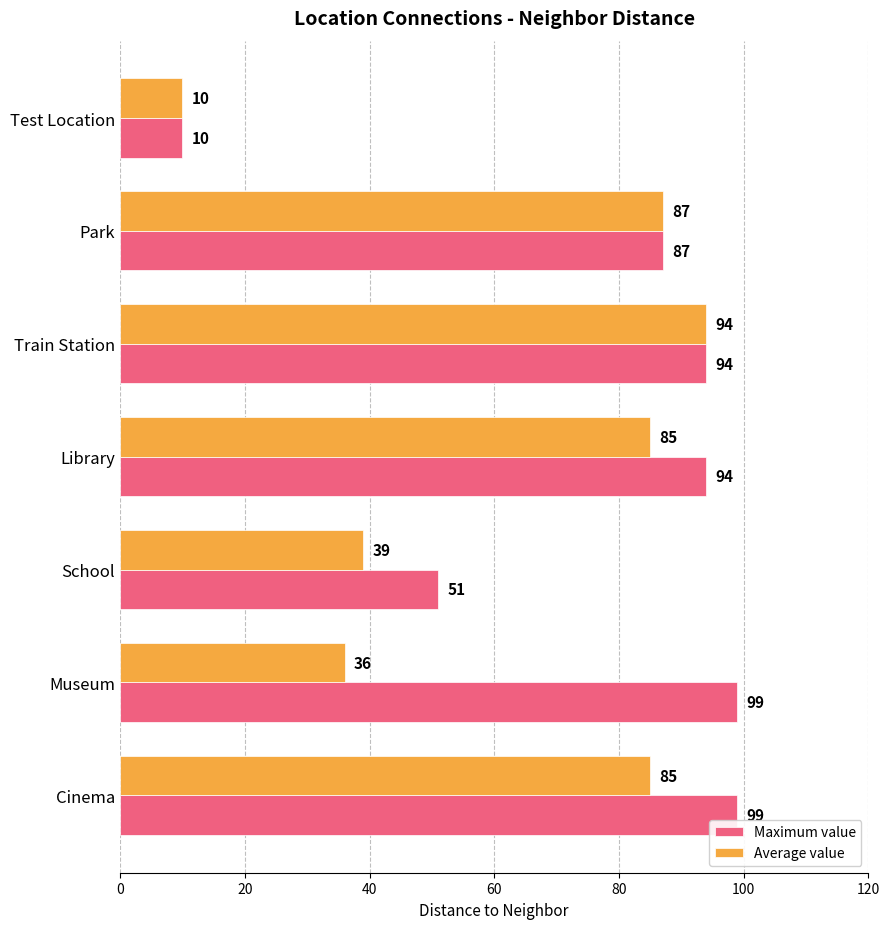

At which category is the sum across all series the highest?

Train Station